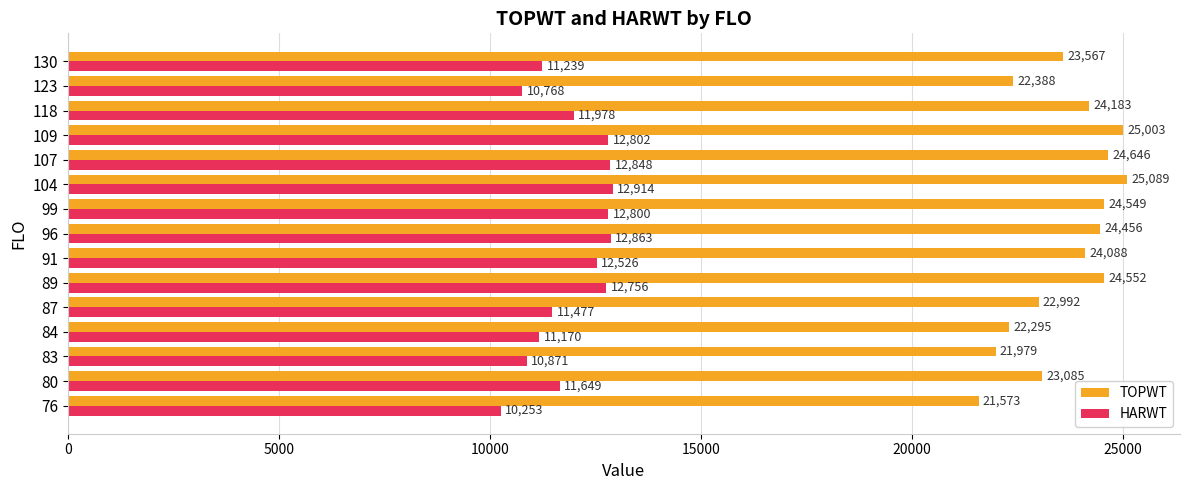

Between 76 and 104, which series saw the biggest shift?

TOPWT